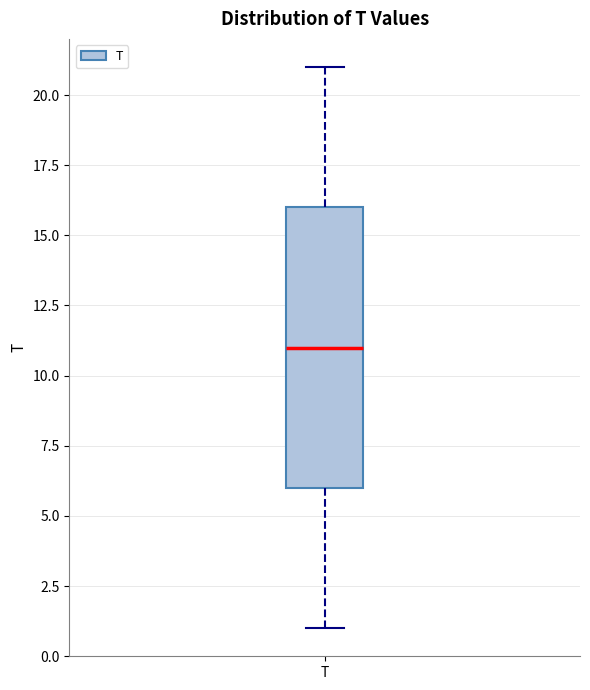

Where does the upper whisker of the box for T end on the y-axis? The values are not printed on the chart, so give them approximately, as read against the axis.

21